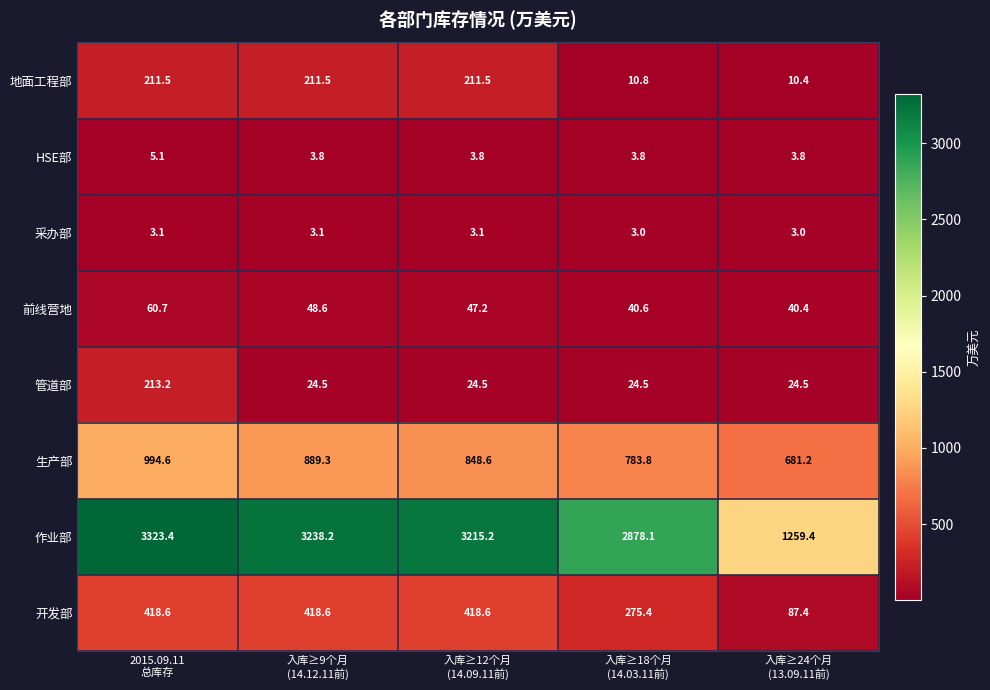

Which series has the largest total across all categories?

作业部